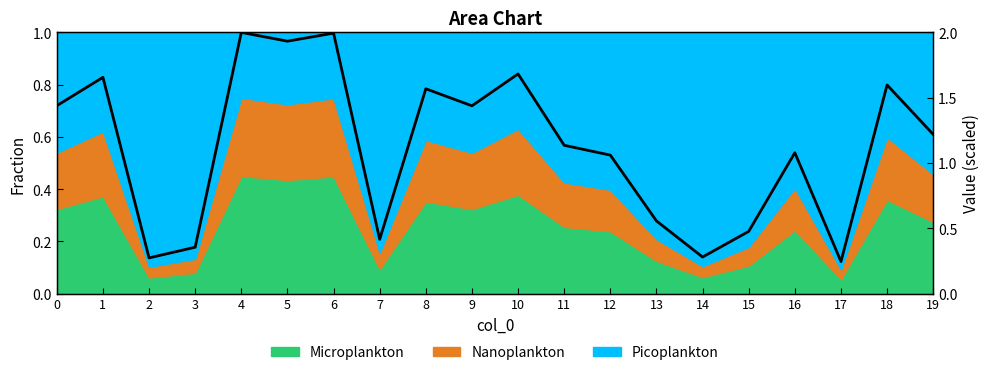

Which category has the highest value across all series?

4